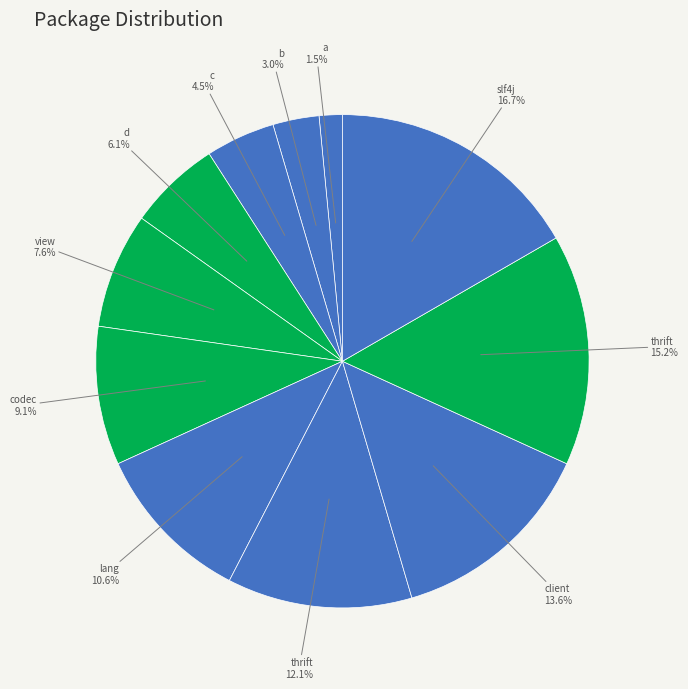

Count the number of slices in the pie.

11